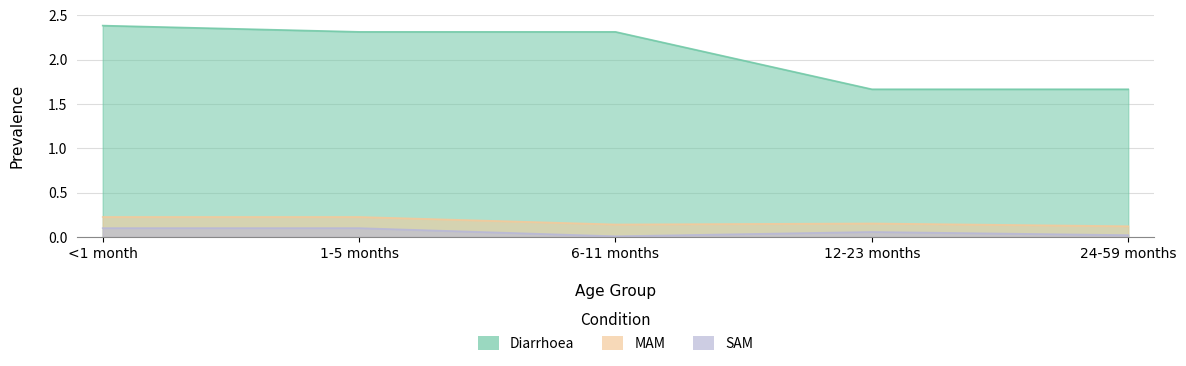

What is the label of the 2nd point from the left?

1-5 months